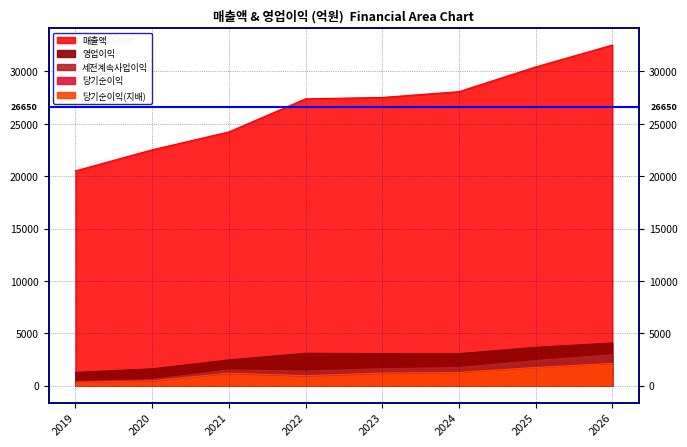

What is the difference between the maximum and second lowest values in the 영업이익 series?

2471